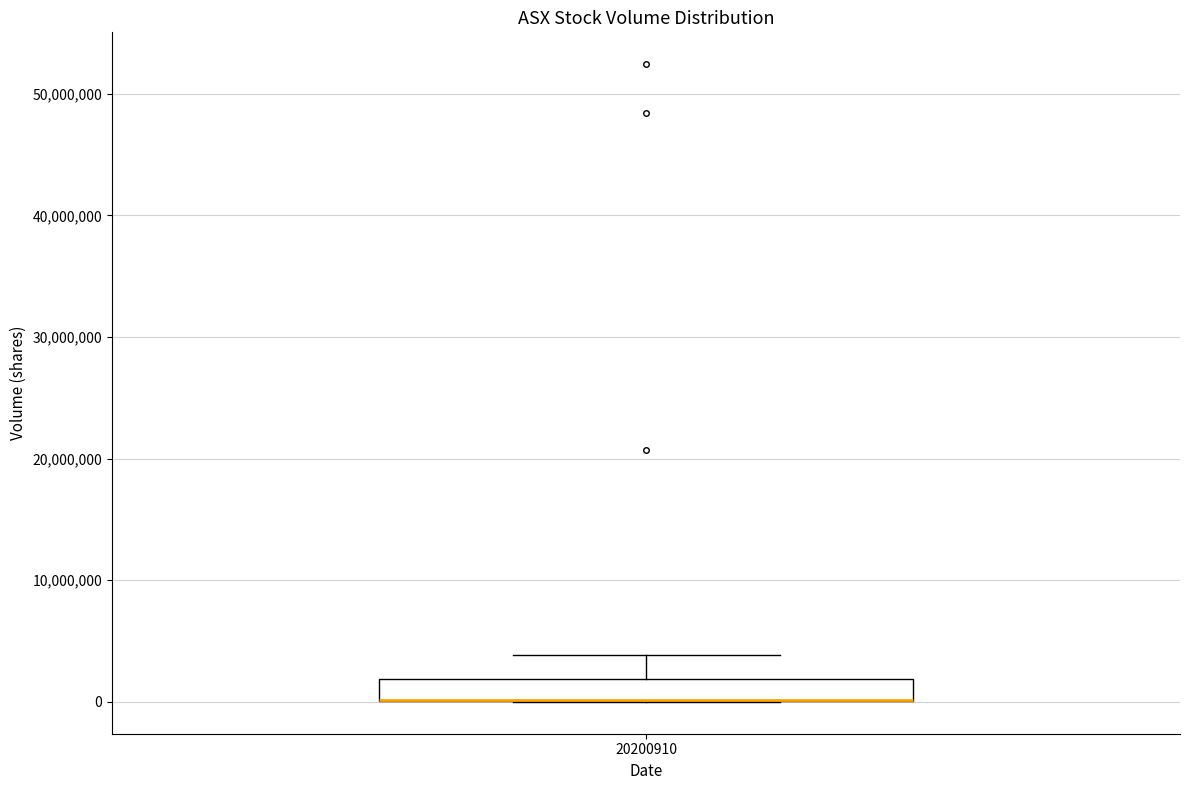

Transcribe this box plot: give where the median line is, the range the box spans, and where the two whiskers end, as read against the y-axis. The values are not printed on the chart, so give them approximately, as read against the axis.

median 0 (drawn on the box's lower edge), box 0 to 2000000, whiskers 0 to 4000000